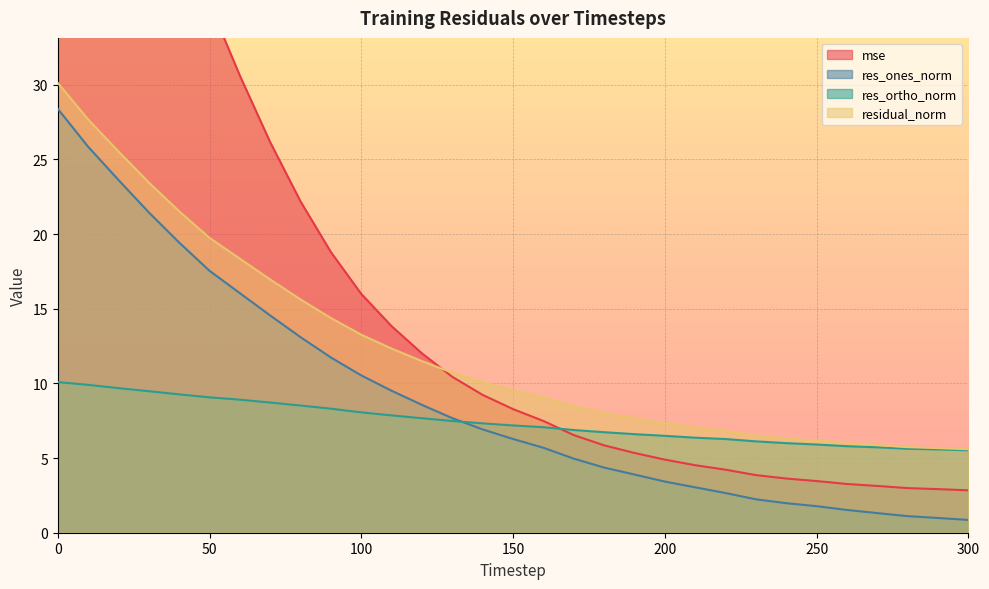

Which has a higher value, 240 or 60?

60